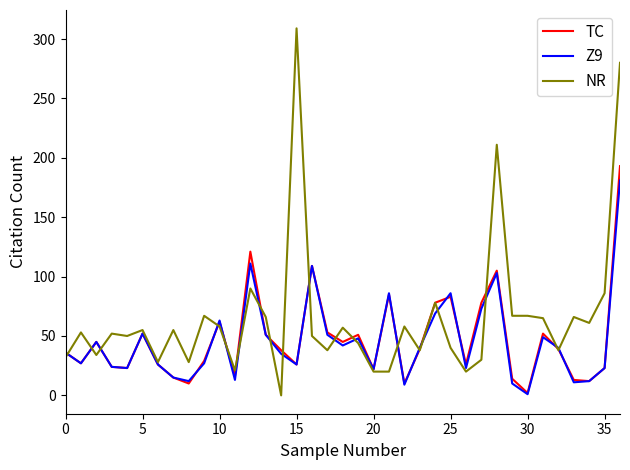

Which series has the largest total across all categories?

NR